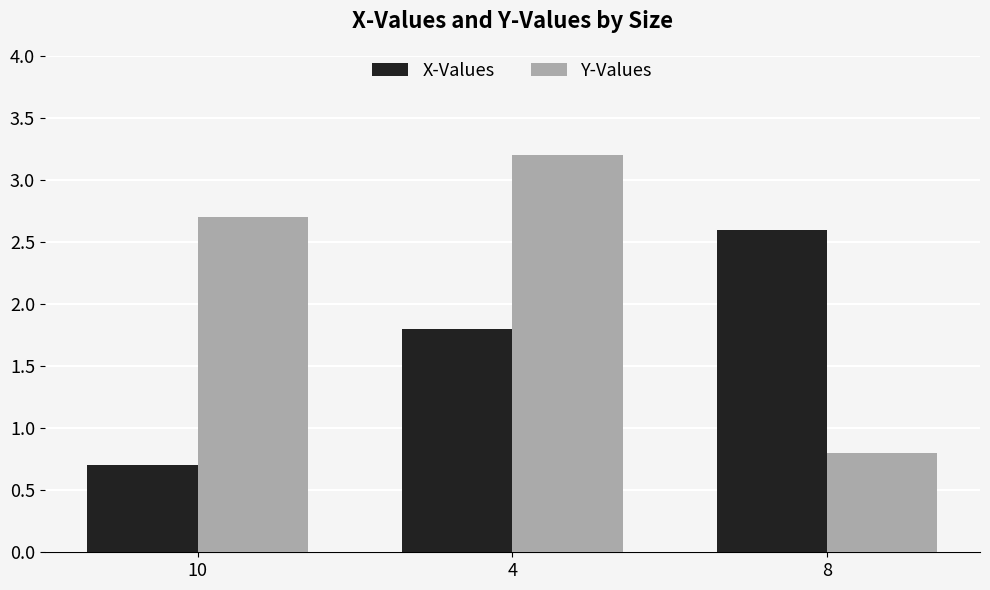

Does the chart contain any negative values?

No